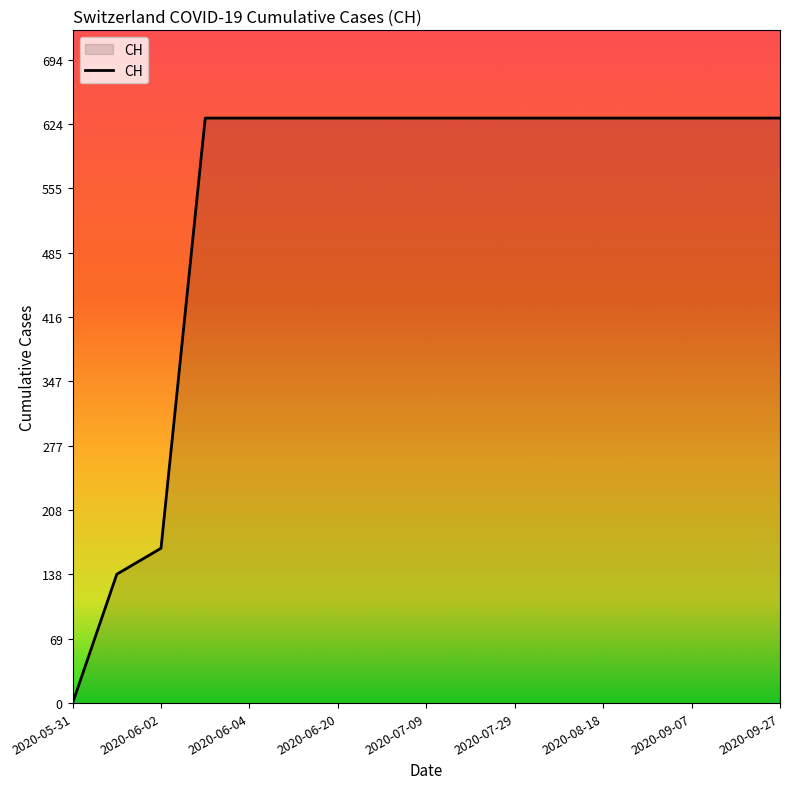

What is the average value?

538